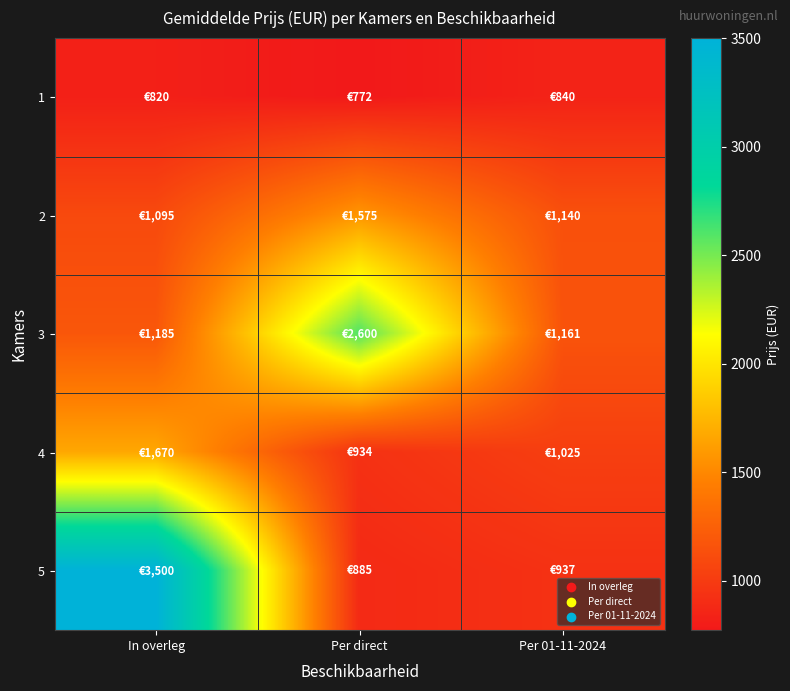

List the series in order of their peak value, lowest first.

1, 2, 4, 3, 5